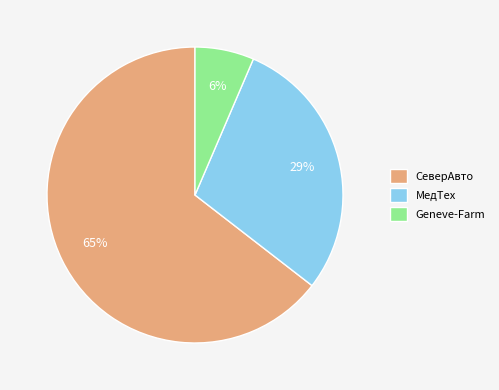

To the nearest percent, what is the combined percentage of Geneve-Farm and СеверАвто?

71%